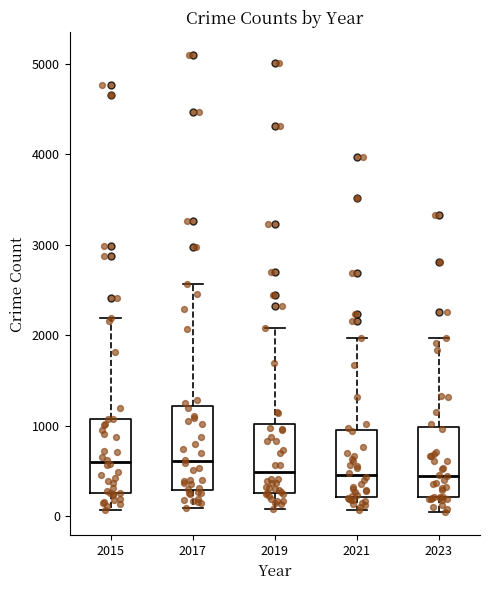

Where does the upper whisker of the box at x = 2019 end on the y-axis? The values are not printed on the chart, so give them approximately, as read against the axis.

2100